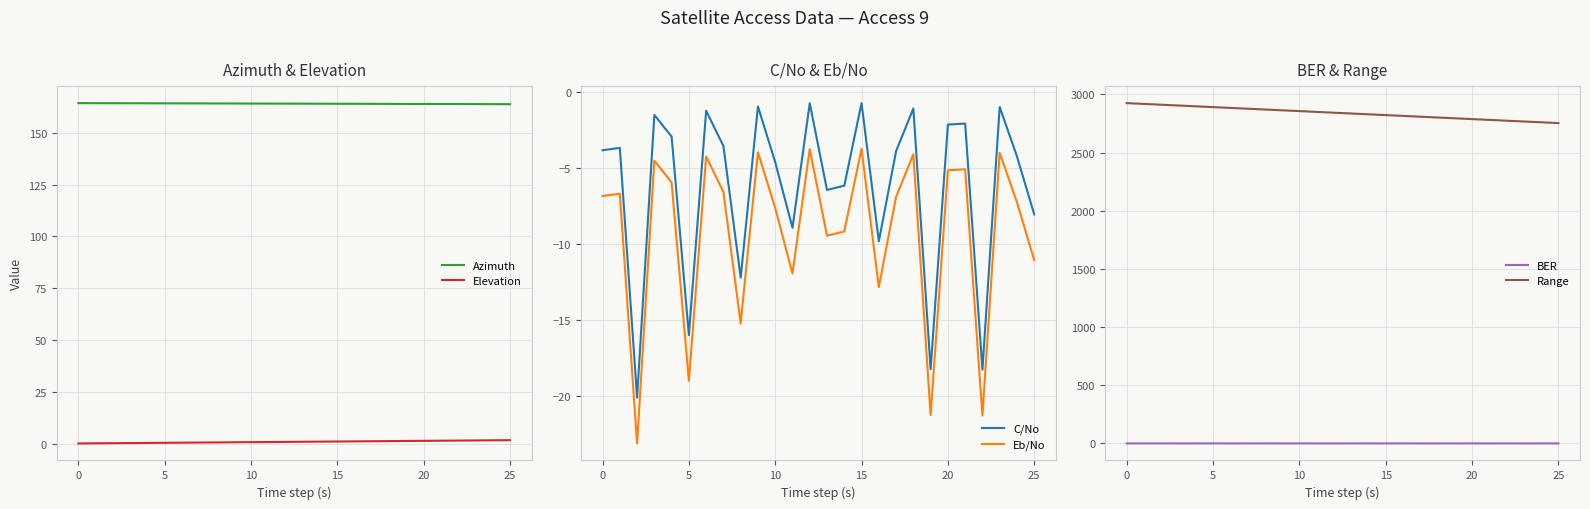

What is the highest value of the Azimuth series?

164.4